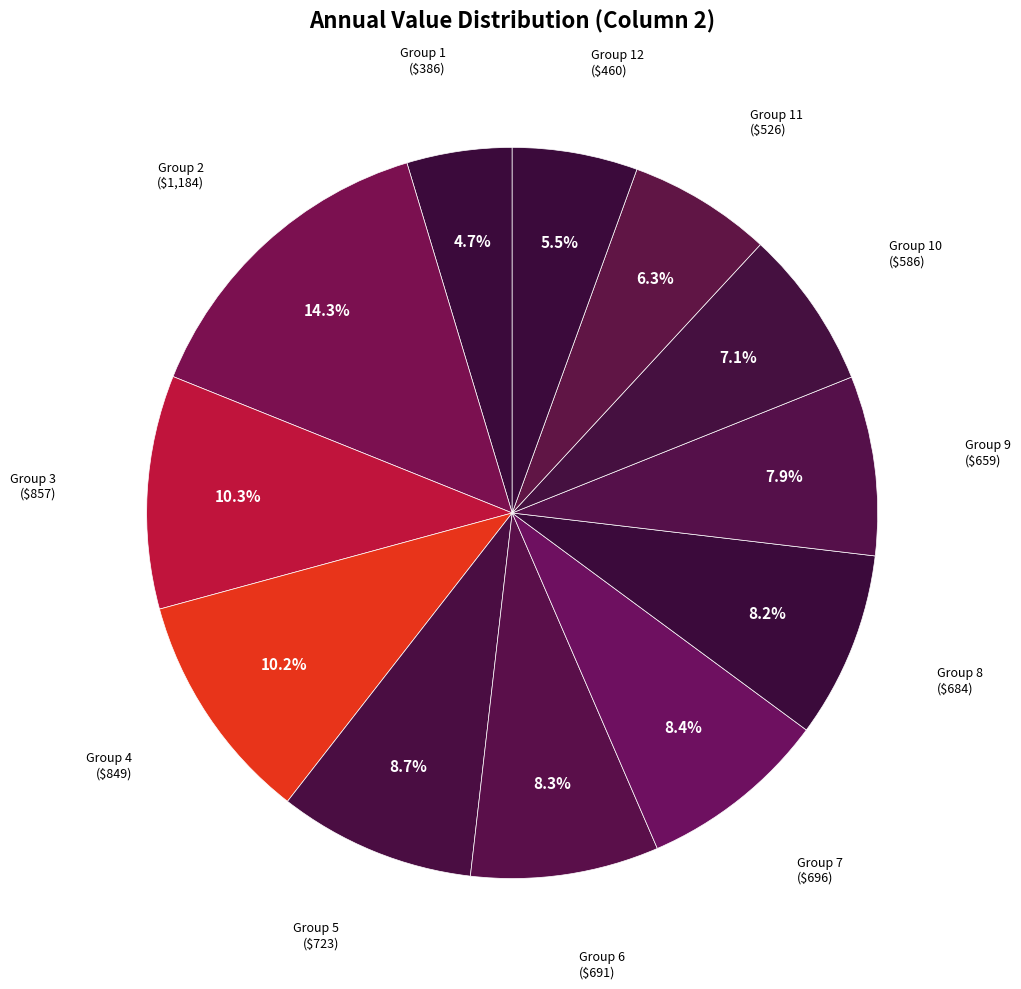

Does Group 6 represent more than half of the total?

No